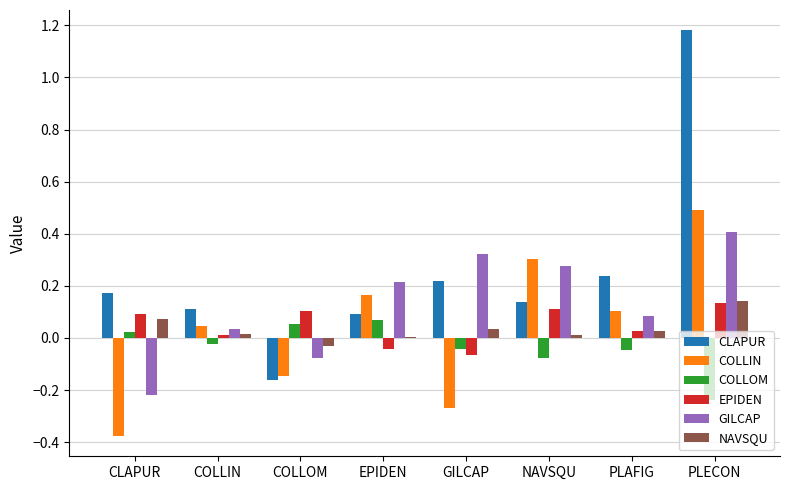

At which category is the sum across all series the highest?

PLECON